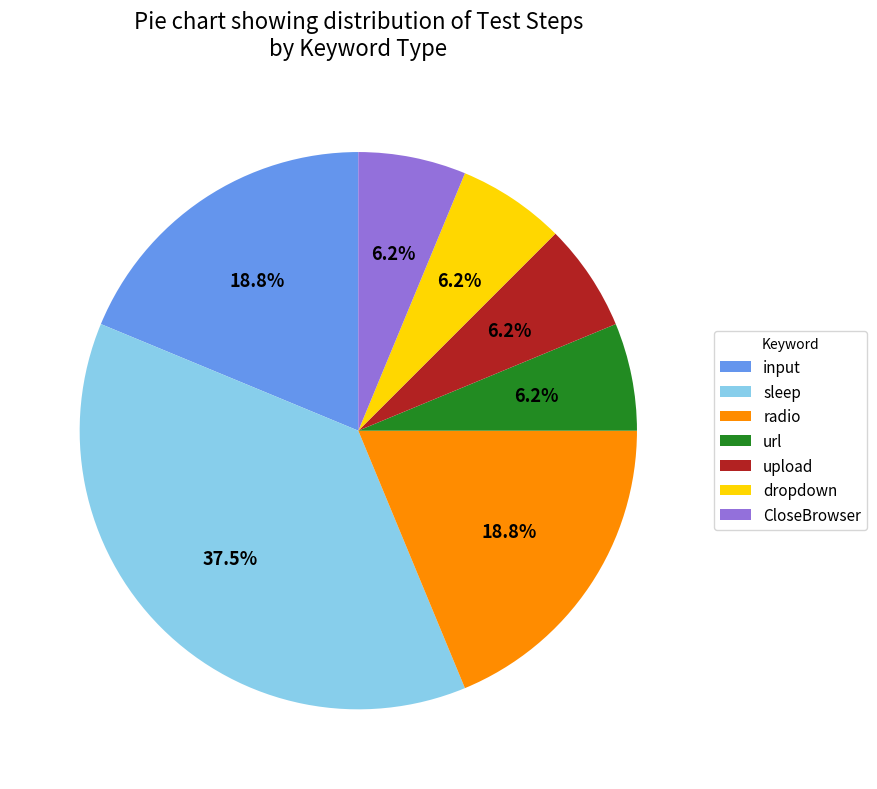

What percentage do input and dropdown together represent?

25.0%